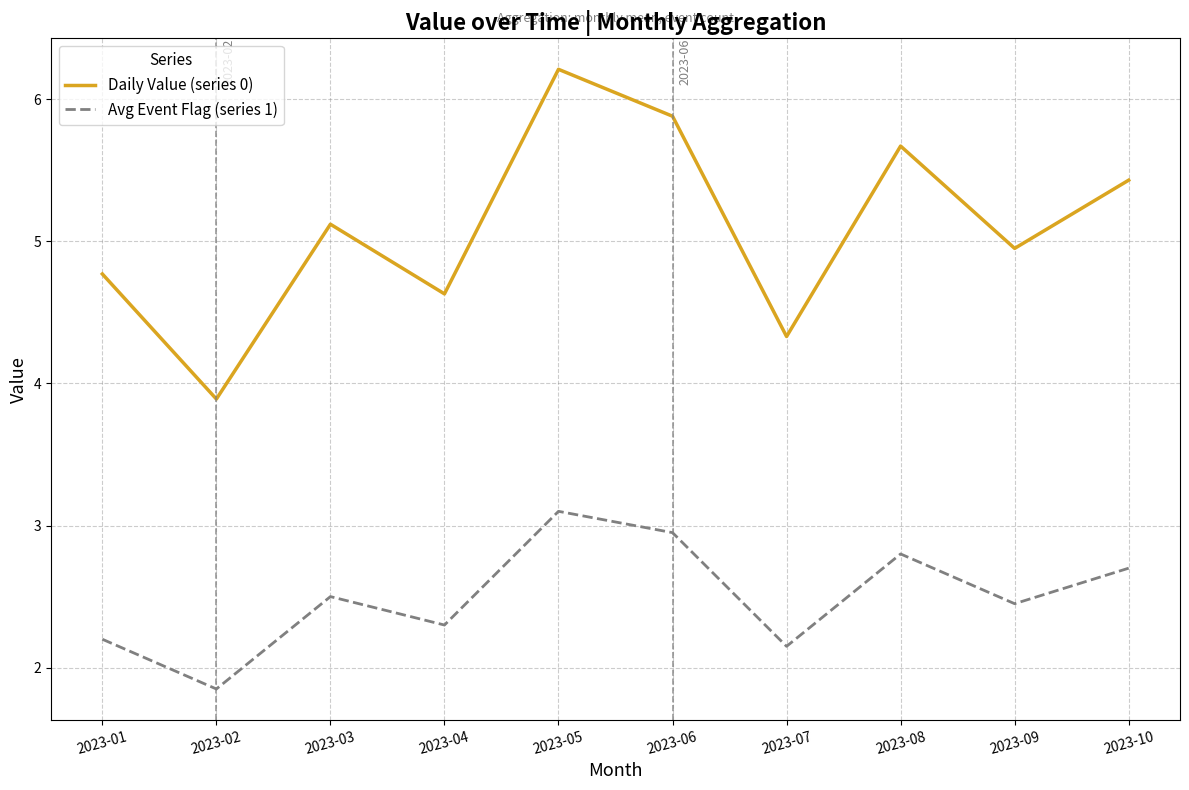

List the labels in order of Avg Event Flag (series 1) value, largest first.

2023-05, 2023-06, 2023-08, 2023-10, 2023-03, 2023-09, 2023-04, 2023-01, 2023-07, 2023-02